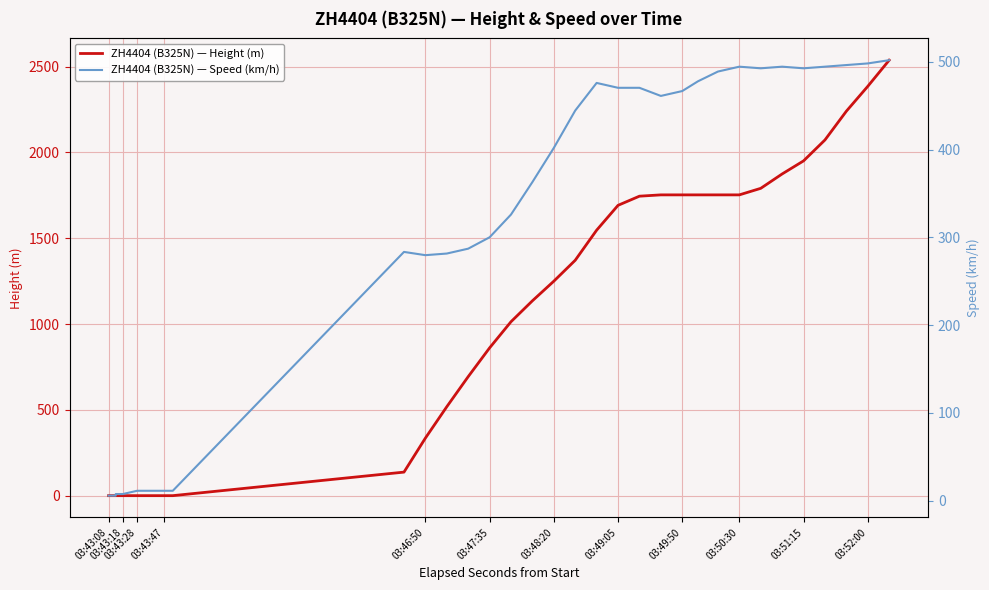

Reading left to right, transcribe all the data shown in this chart.

ZH4404 (B325N) — Height (m): 0.0	0.0	0.0	0.0	0.0	0.0	0.0	0.0	0.0	0.0	0.0	137.2	335.3	518.2	693.4	861.1	1013.5	1135.4	1249.7	1371.6	1546.9	1691.6	1745.0	1752.6	1752.6	1752.6	1752.6	1752.6	1790.7	1874.5	1950.7	2072.6	2240.3	2385.1	2537.5
ZH4404 (B325N) — Speed (km/h): 5.6	5.6	7.4	7.4	7.4	7.4	11.1	11.1	11.1	11.1	11.1	283.4	279.7	281.5	287.1	300.0	326.0	363.0	401.9	444.5	476.0	470.4	470.4	461.1	466.7	477.8	488.9	494.5	492.6	494.5	492.6	494.5	496.3	498.2	501.9